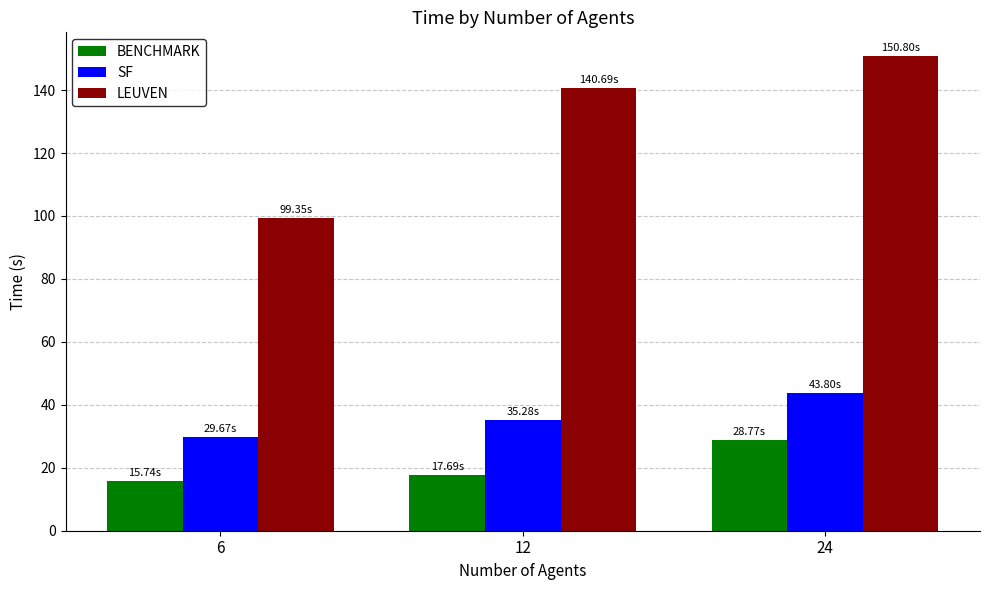

What is the sum of the LEUVEN values at 24 and 12?

291.5